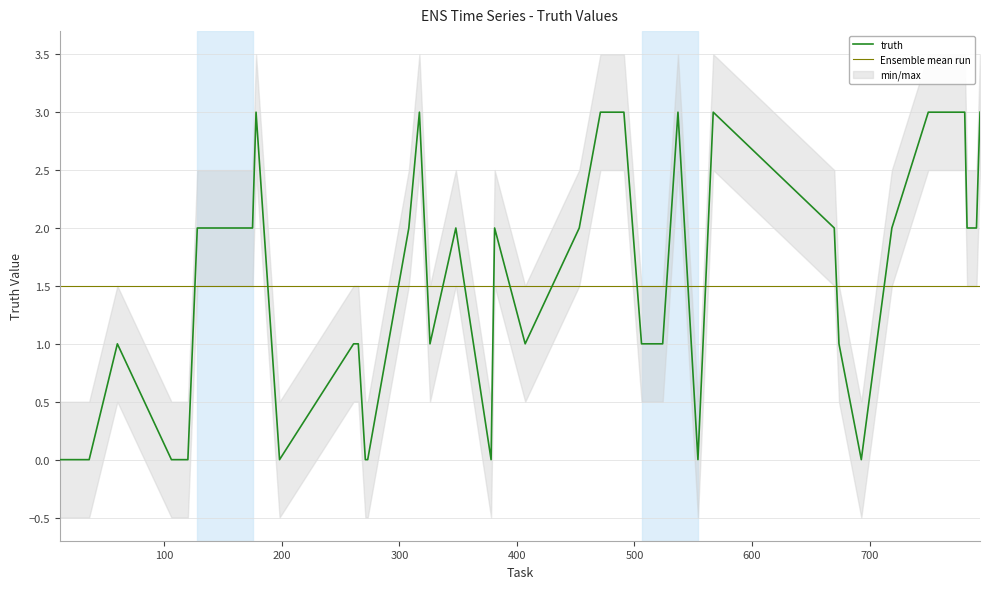

What is the average value?

2